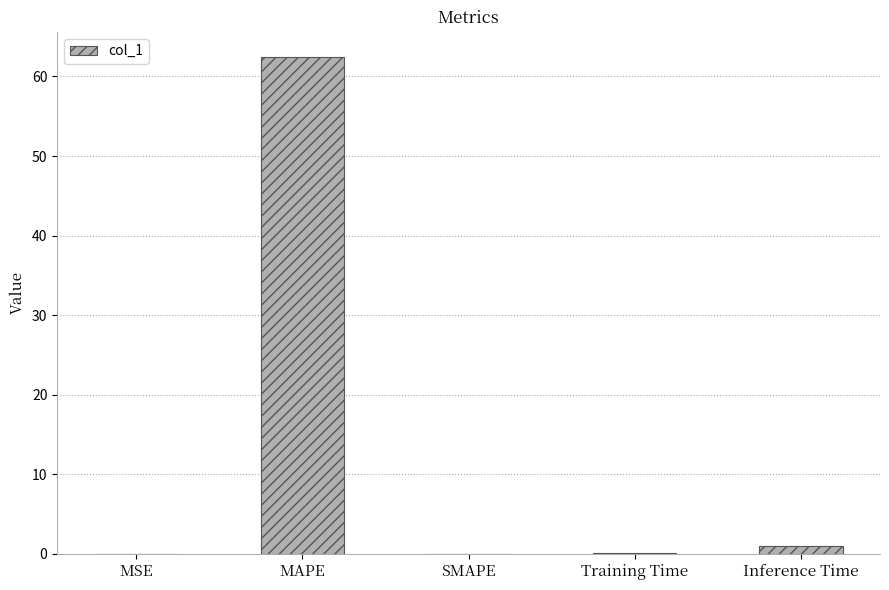

The value at SMAPE is 0.0. True or false?

True